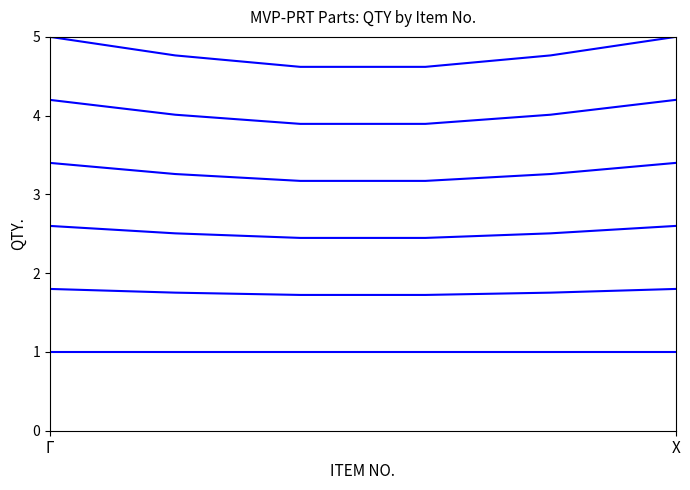

Does the chart have visible grid lines?

No